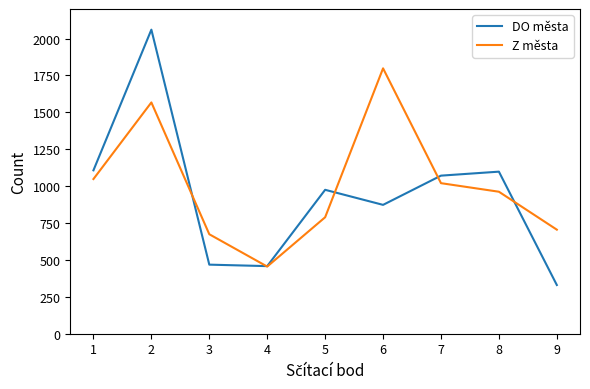

Where do Z města and DO města first cross each other?

2 and 3